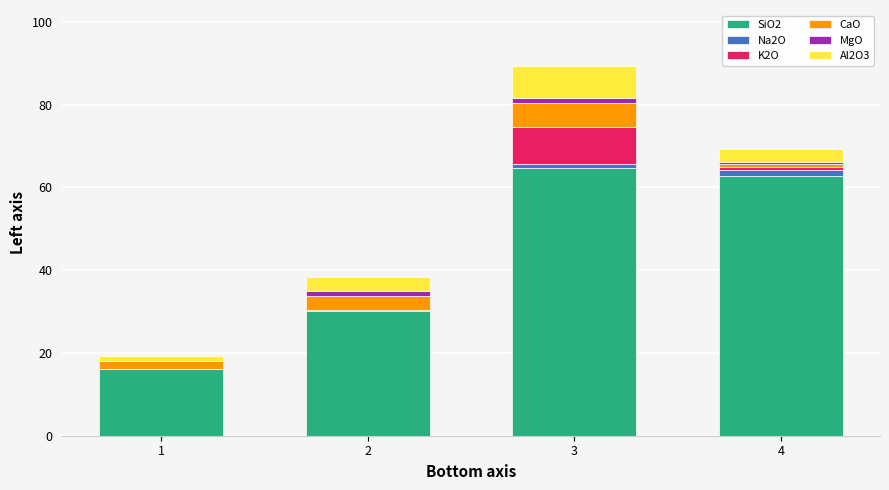

True or false: SiO2 has a value of 64.8 at 3.

True